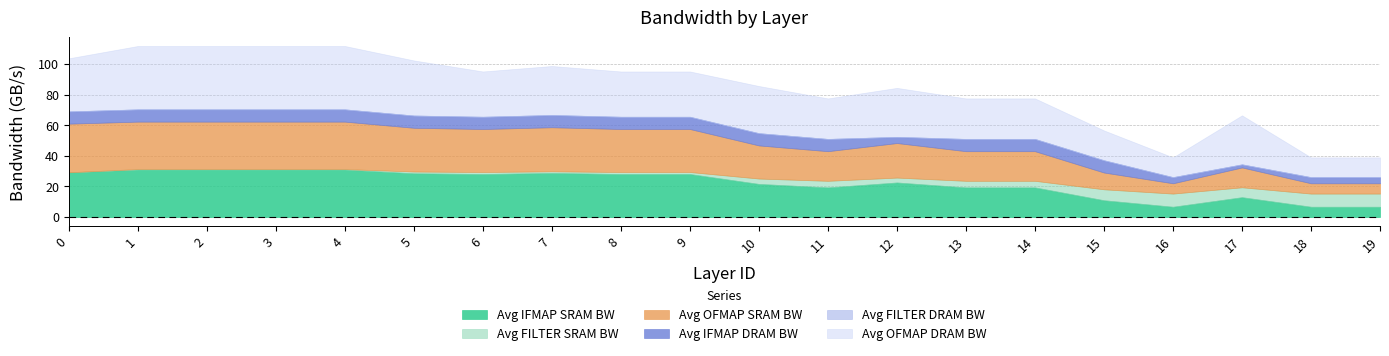

At which label does Avg OFMAP DRAM BW reach its minimum?

16